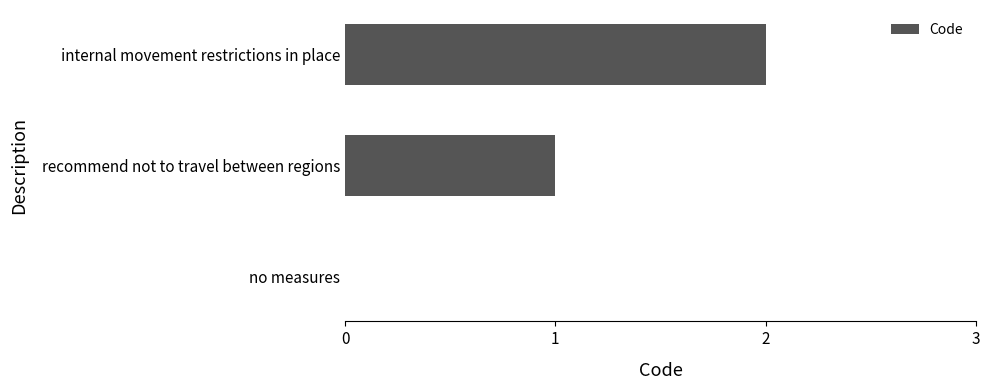

Which has a higher value, no measures or internal movement restrictions in place?

internal movement restrictions in place